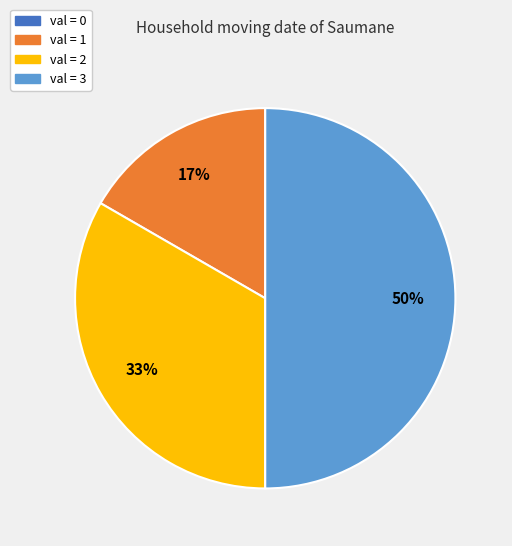

To the nearest percent, what is the average slice percentage?

25%